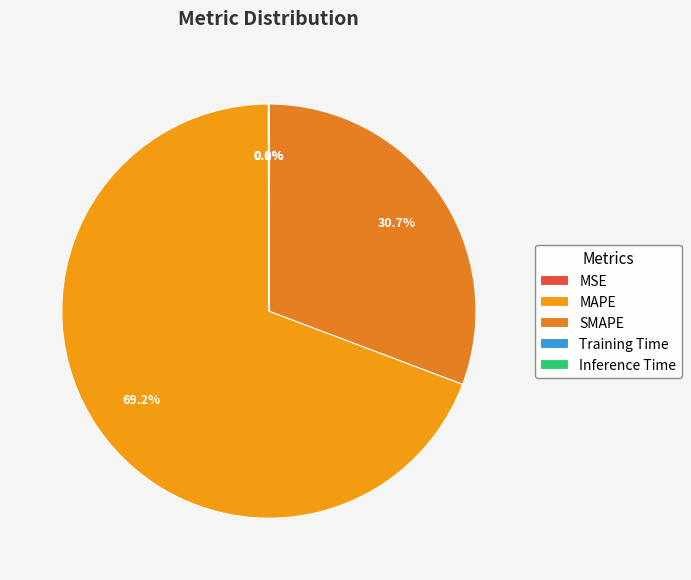

What is the change in value from MSE to SMAPE?

+110.9